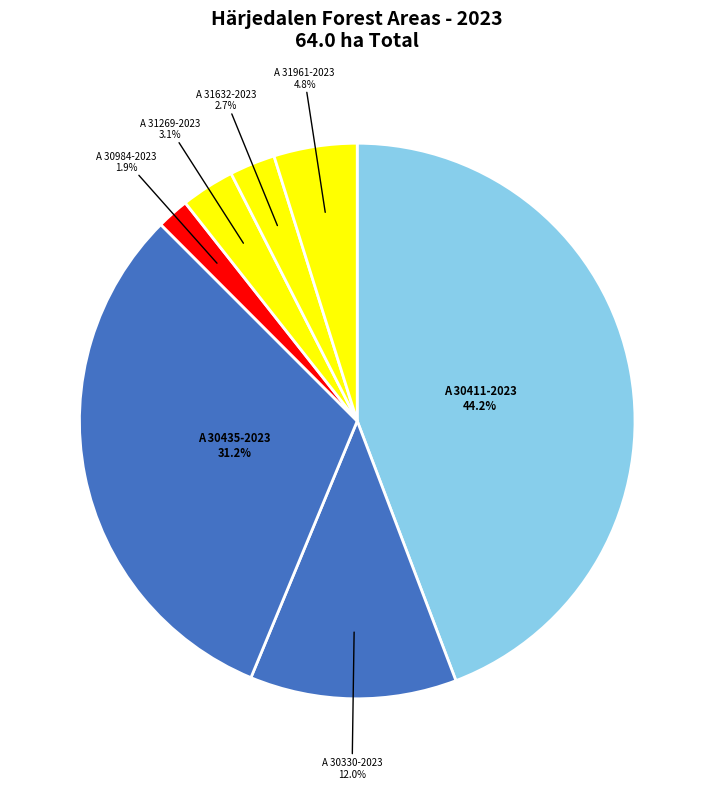

Is there any slice that represents more than half of the pie?

No